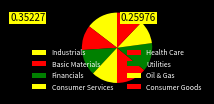

What is the change in value from Industrials to Oil & Gas?

-0.1